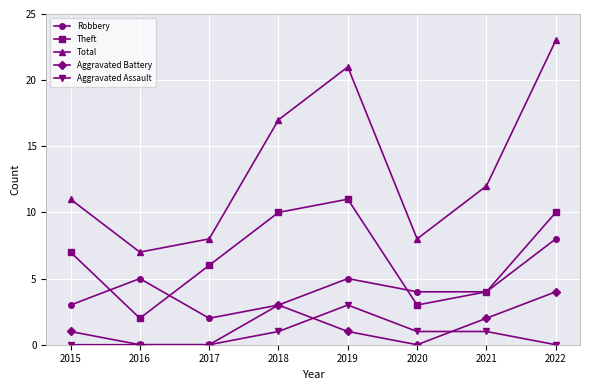

True or false: Aggravated Assault and Total intersect in this chart.

False